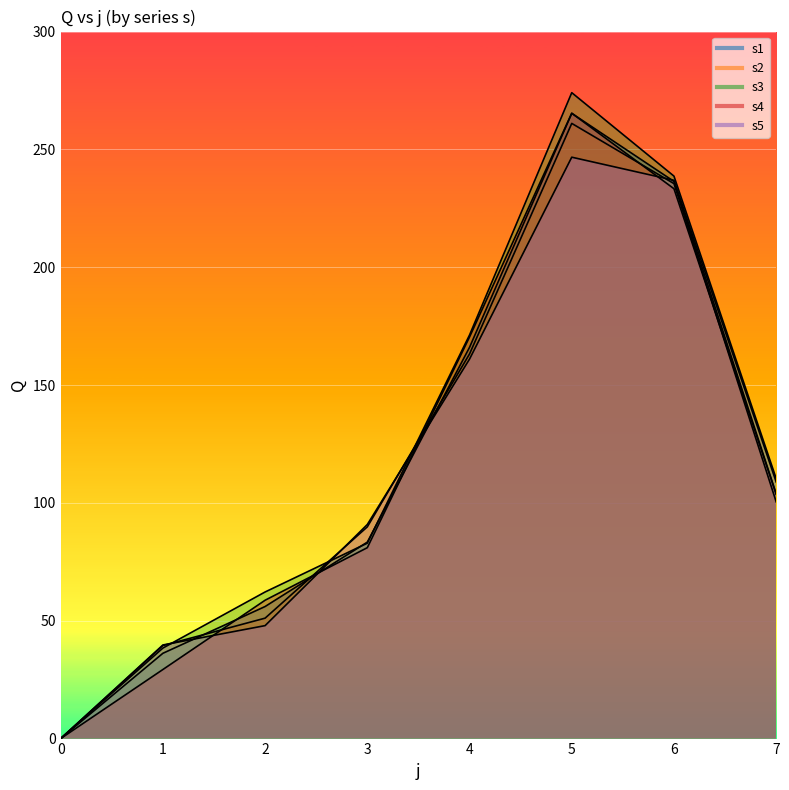

Which series ends up on top after the final intersection of s1 and s4?

s1